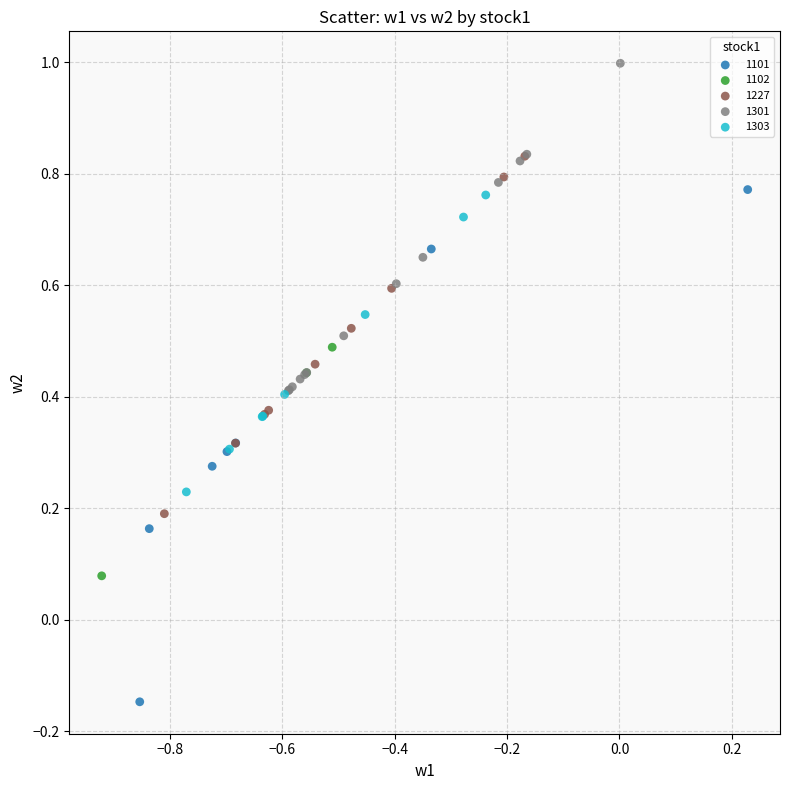

Which series reaches the minimum Y coordinate?

1101